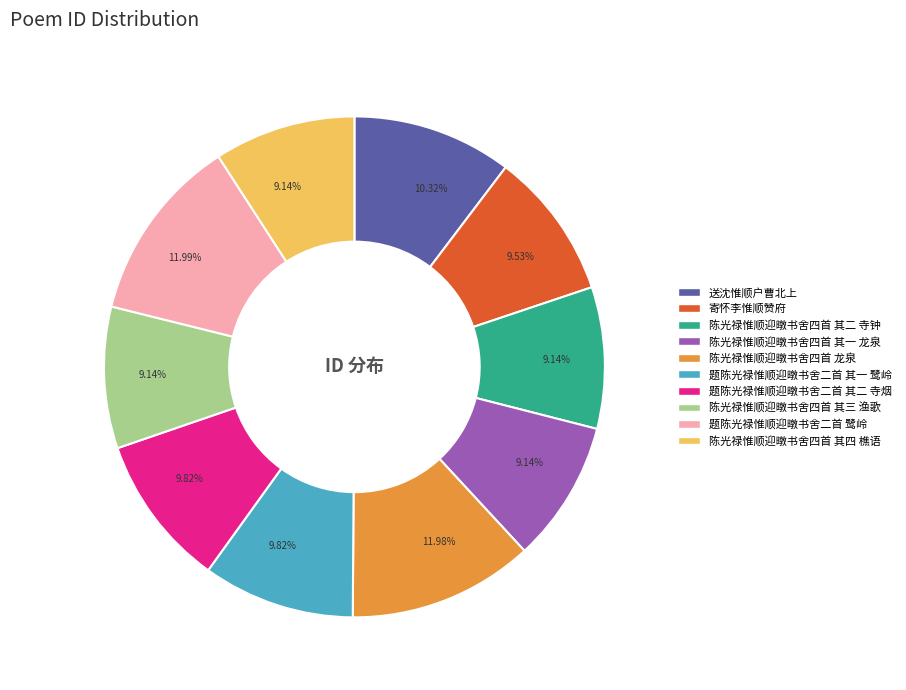

Do 题陈光禄惟顺迎暾书舍二首 其一 鹭岭 and 寄怀李惟顺赞府 together represent more than half of the pie?

No